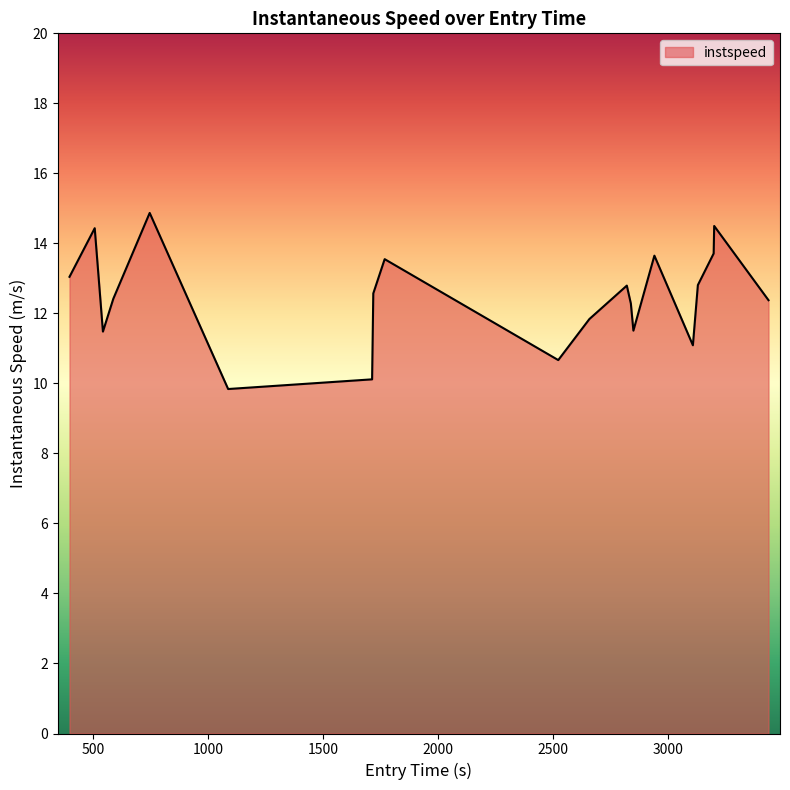

What is the maximum value shown in the chart?

14.9